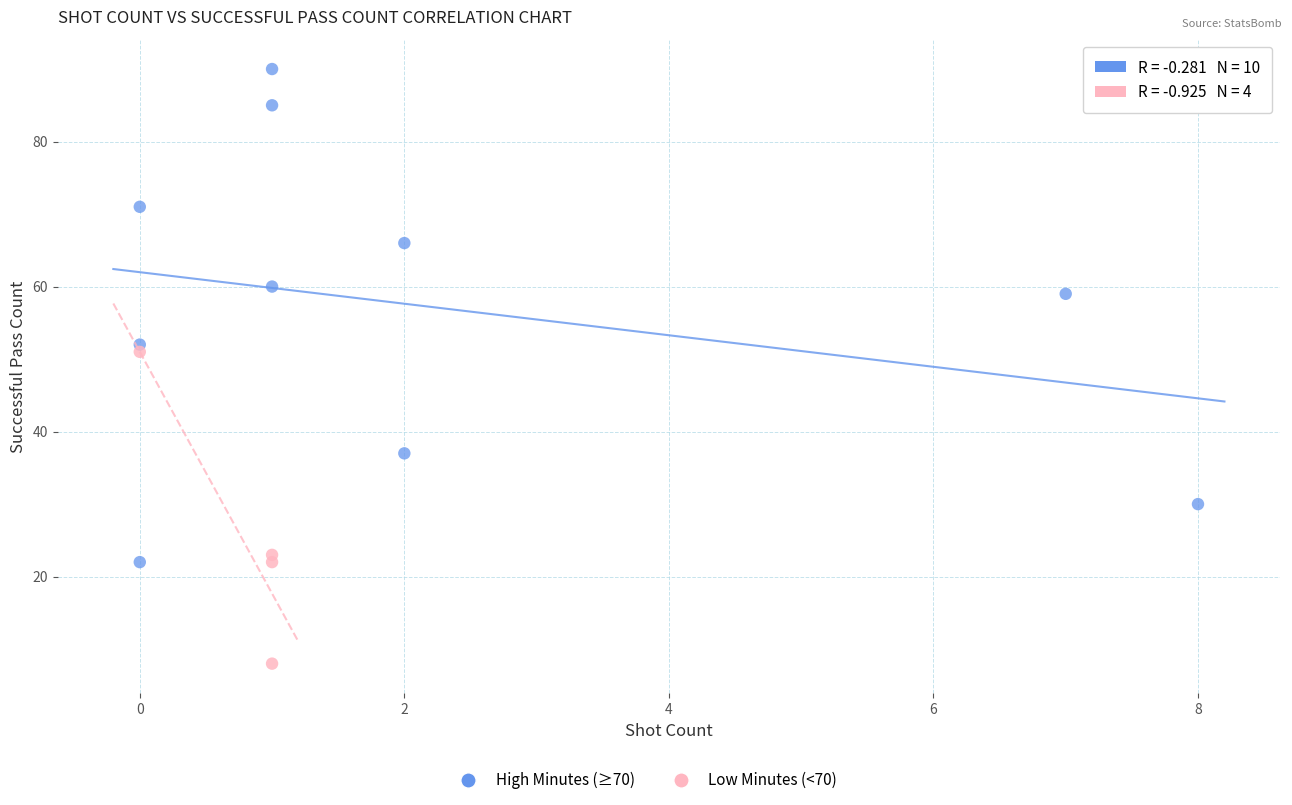

Which series reaches the minimum Y coordinate?

Low Minutes (<70)